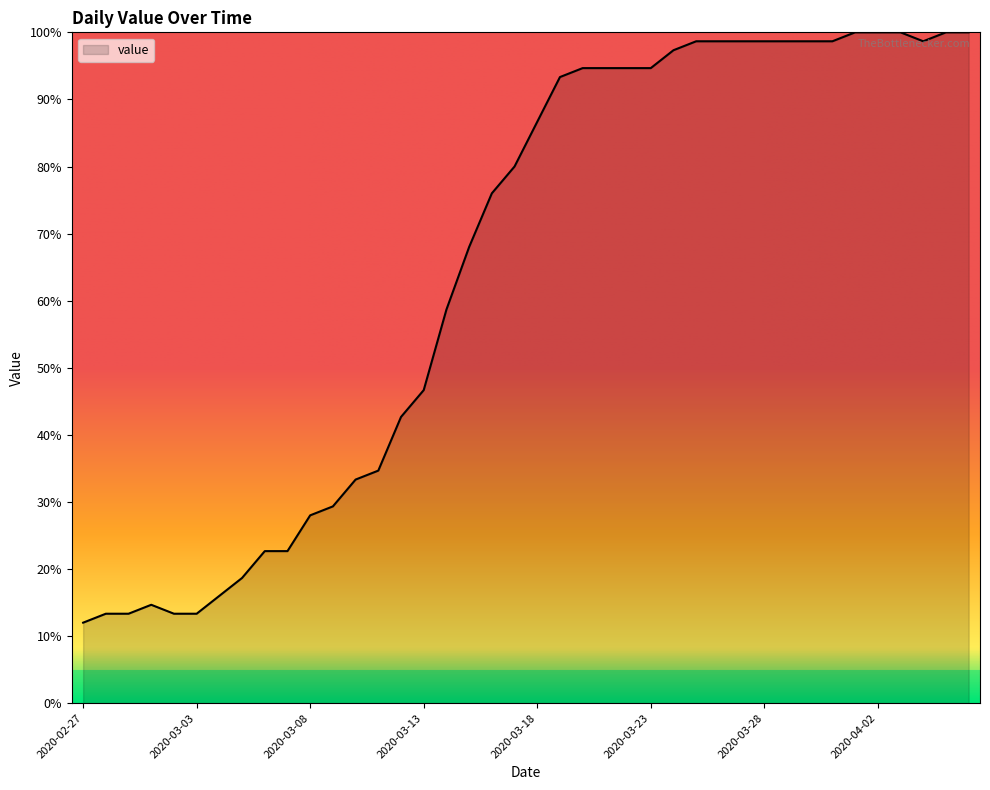

What is the difference between the maximum and minimum values?

88.0